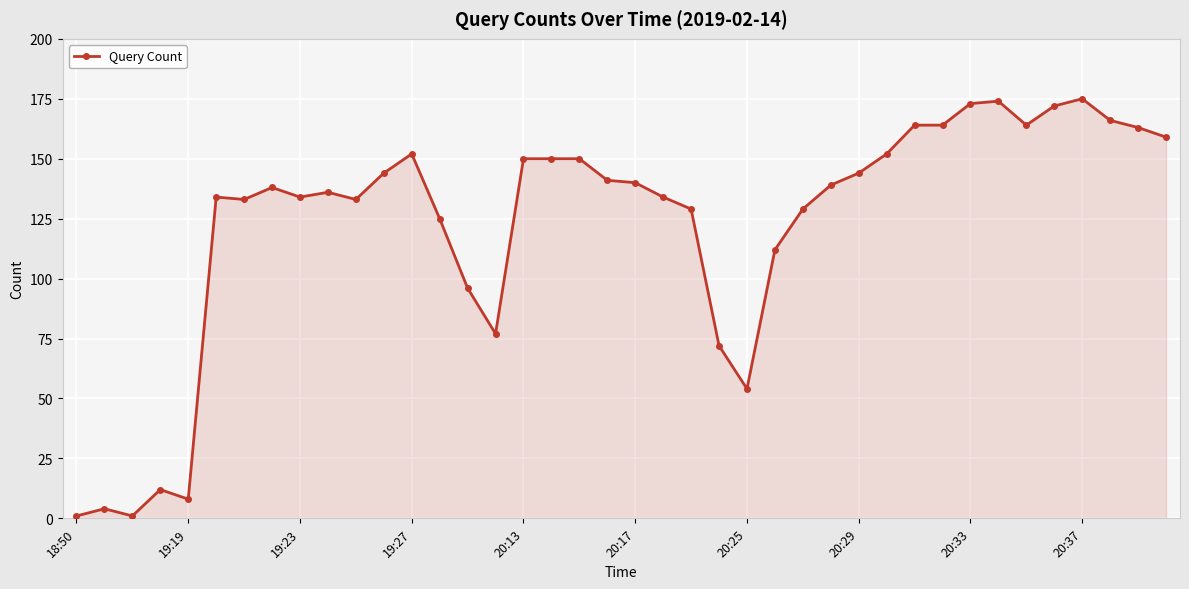

How many data points are less than 139?

20